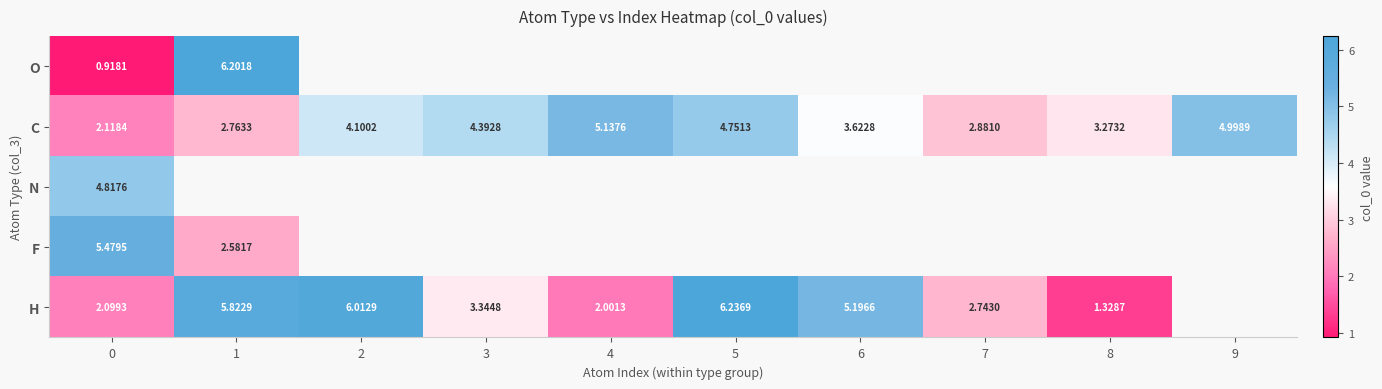

Read the H value at 2.

6.0